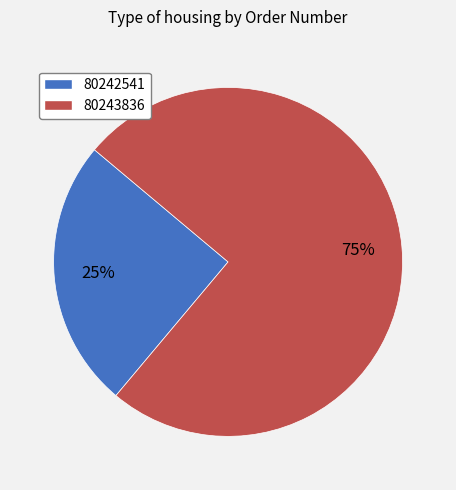

Rank the categories by value from lowest to highest.

80242541, 80243836